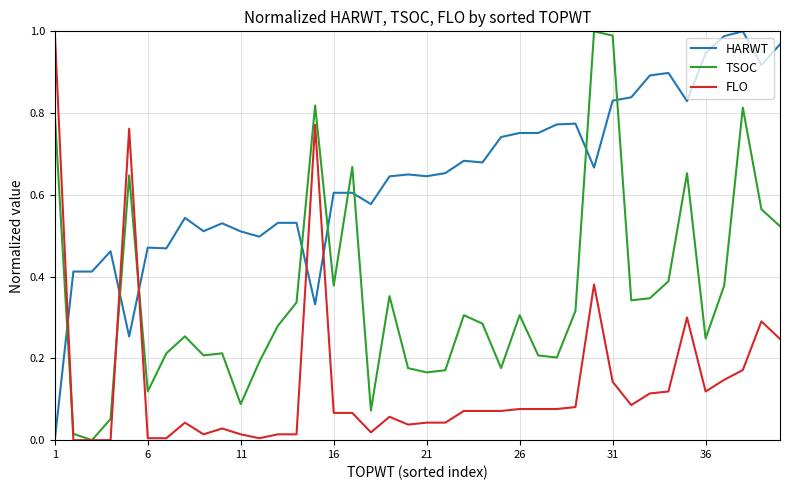

How many intersections are there between TSOC and HARWT?

9